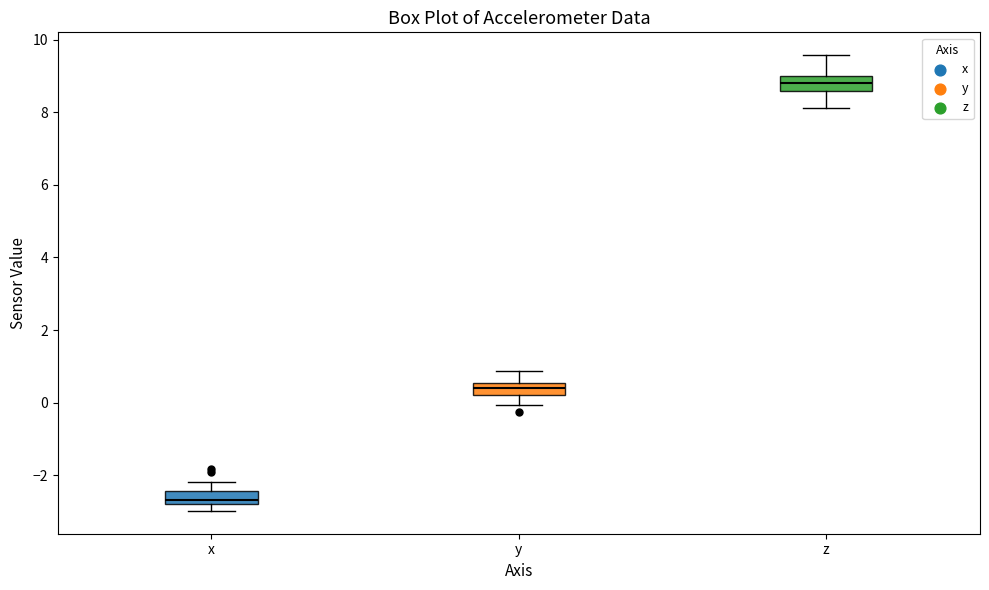

Which box has the highest median line?

z